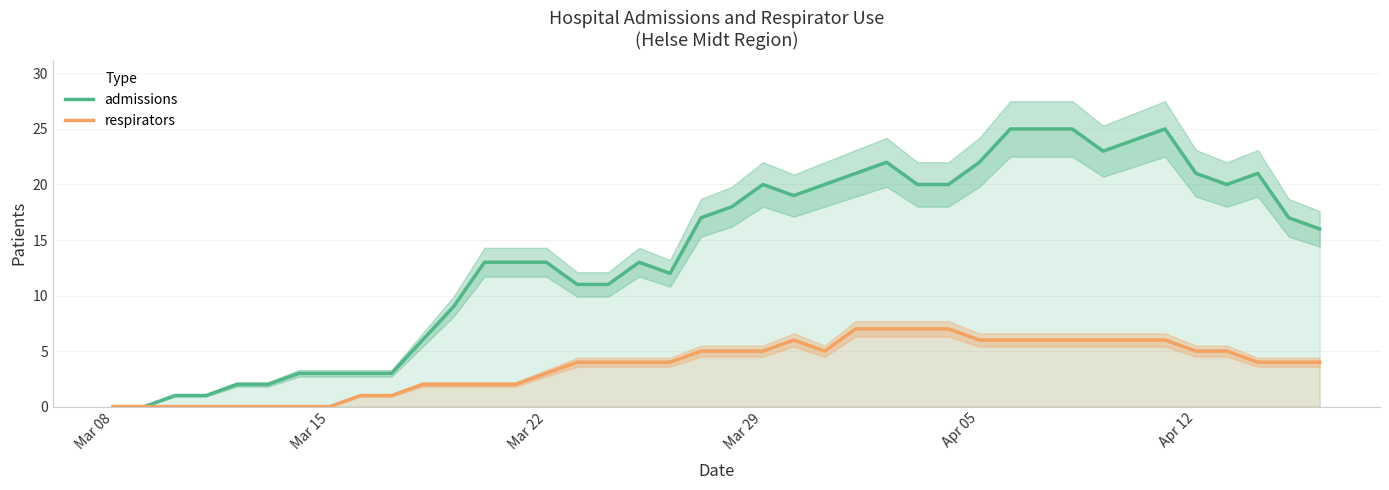

Rank the series by their maximum value, from highest to lowest.

admissions, respirators